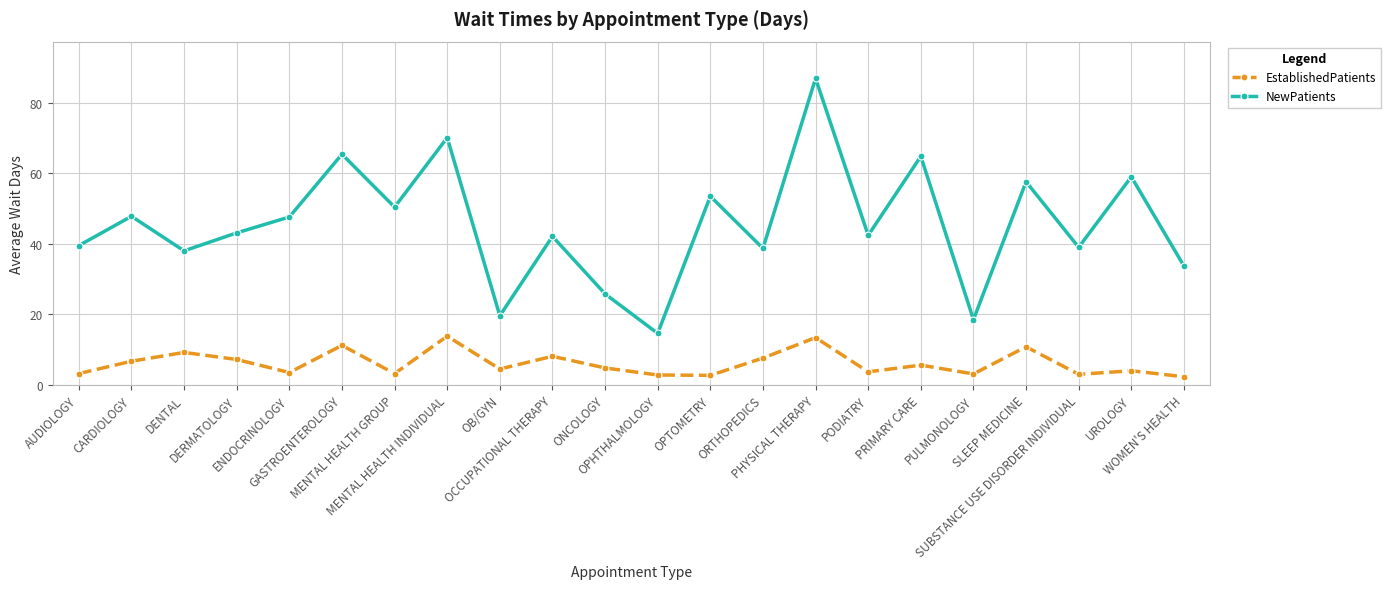

True or false: NewPatients has a value of 27.8 at SLEEP MEDICINE.

False